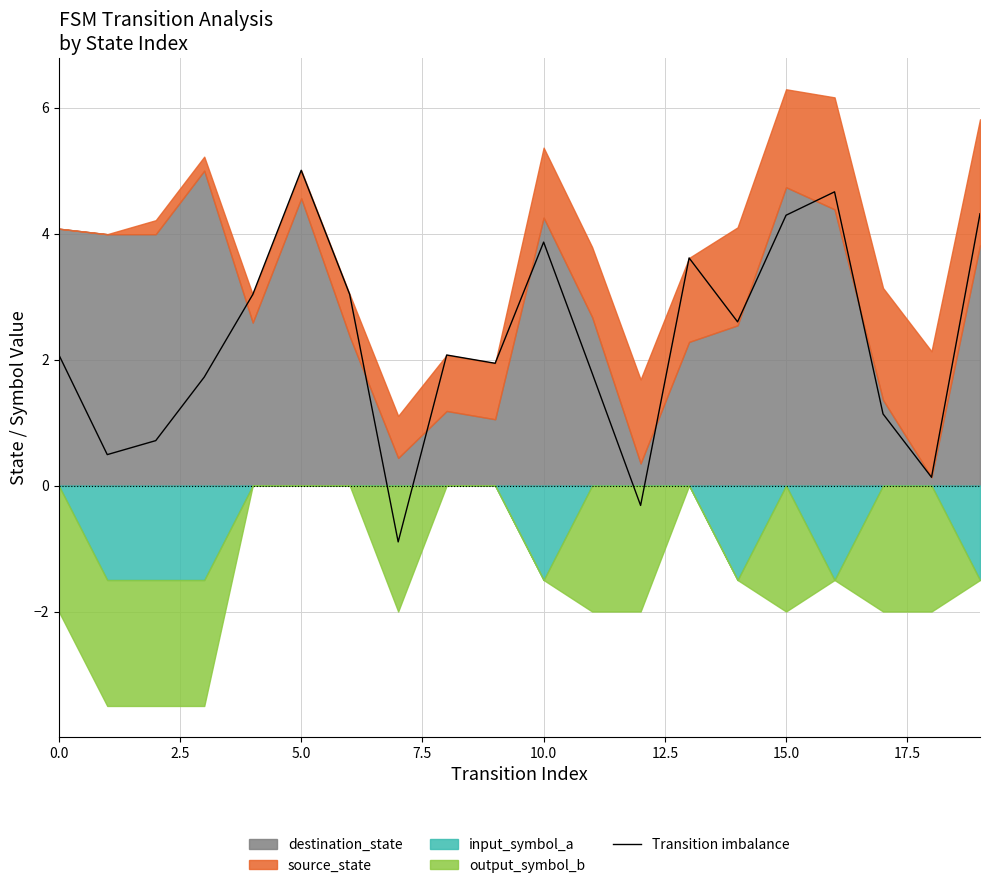

The value at 18 is 0.2. True or false?

False